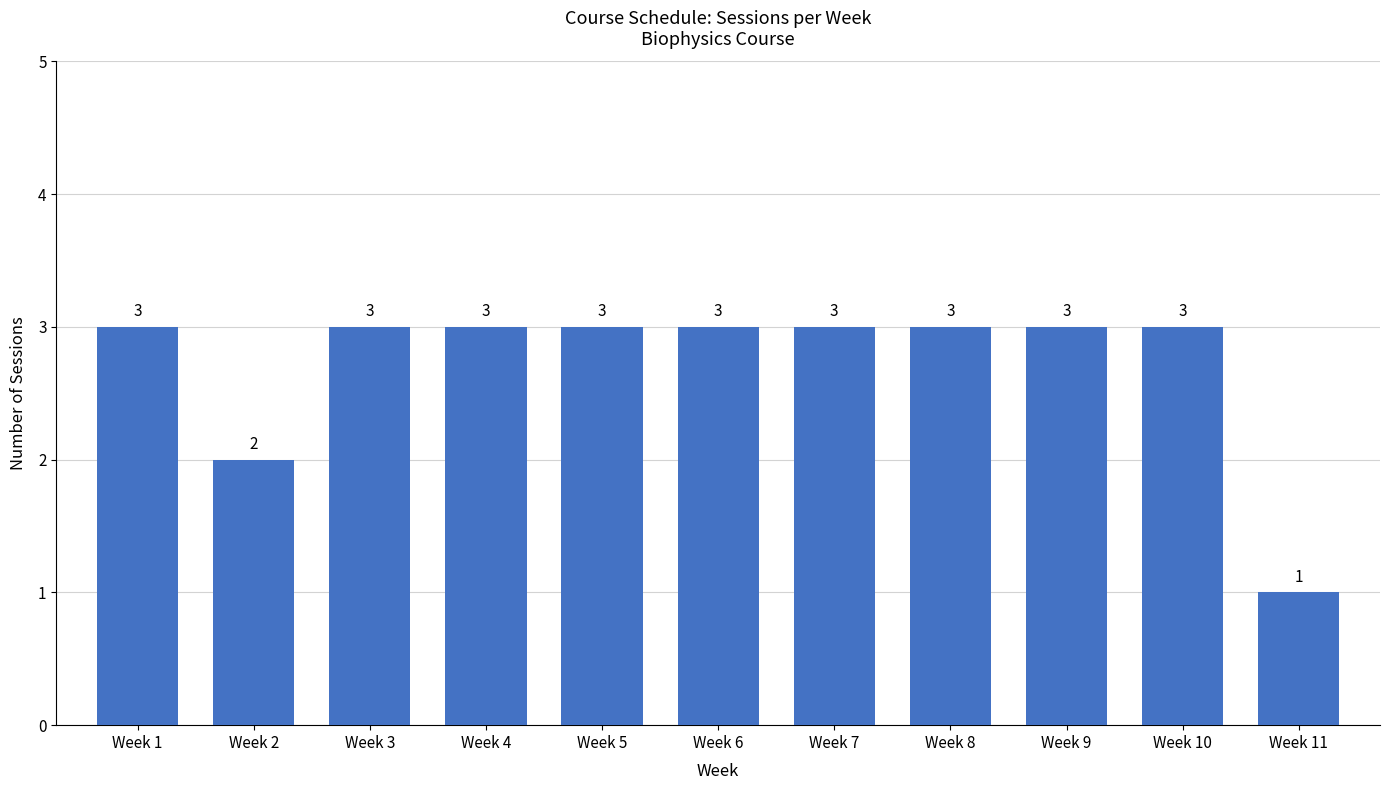

What is the average value?

3